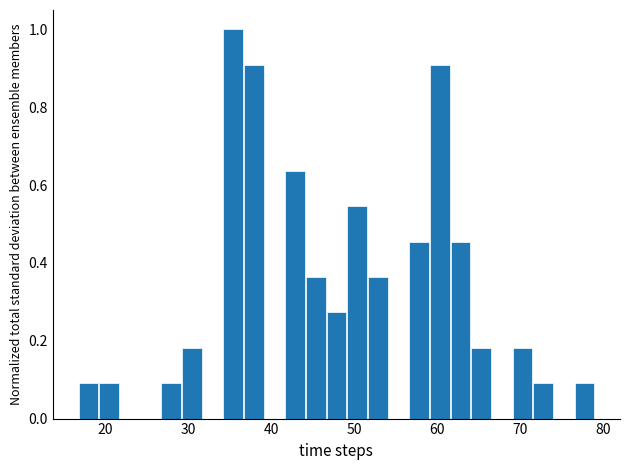

Around what value on the x-axis is the tallest bar? Give the approximate position of its centre, as read against the axis.

35